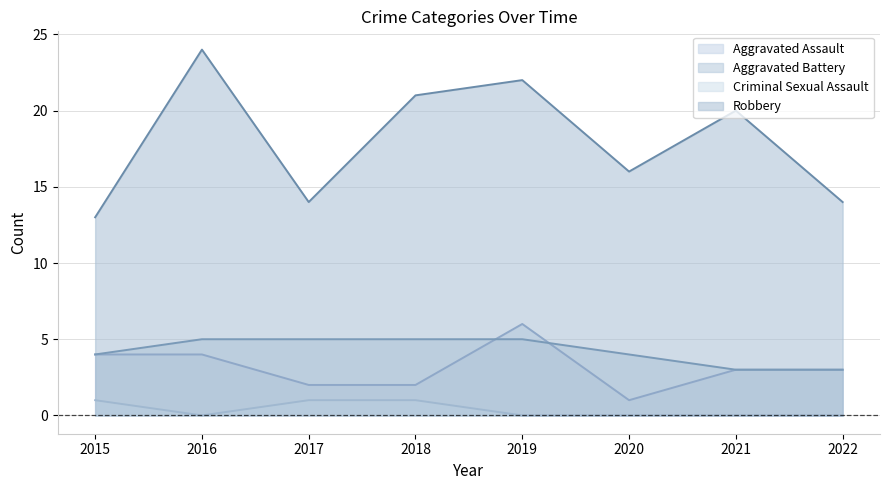

At which category does Aggravated Assault reach its first local valley?

2020